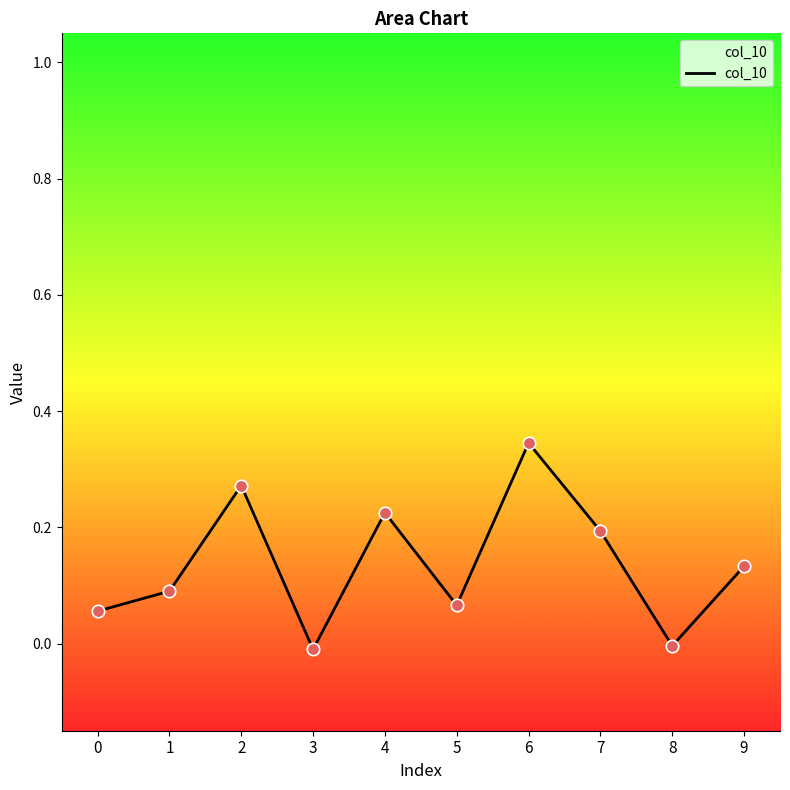

What is the change in value from 5 to 6?

+0.3